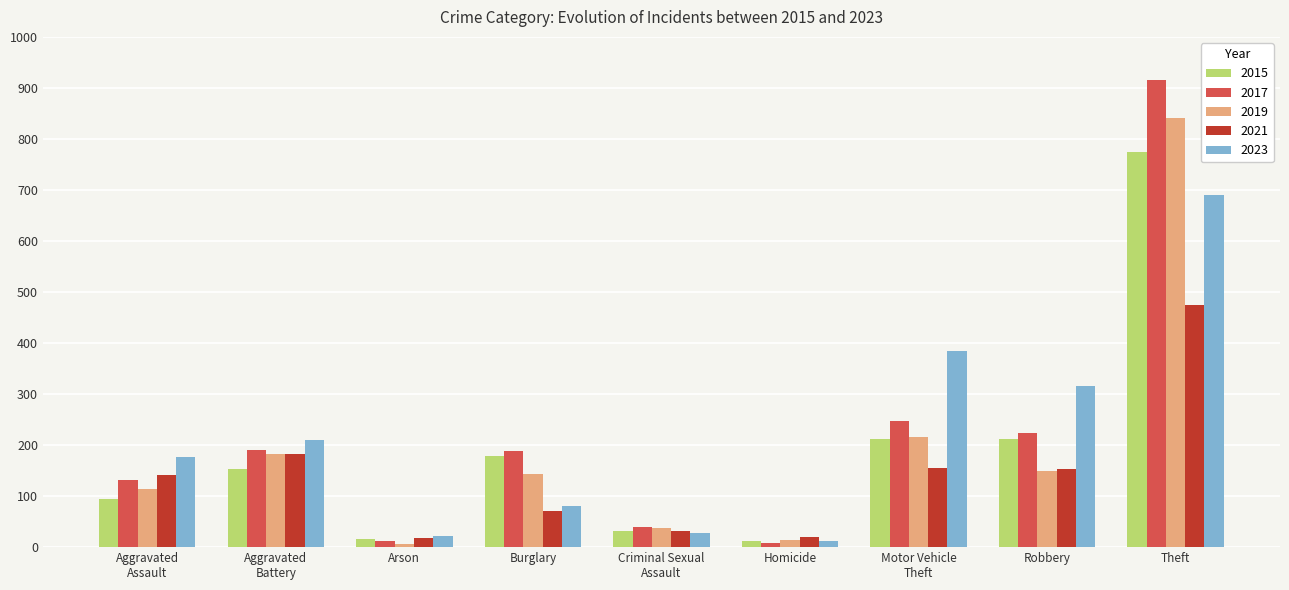

What is the sum of all 2021 values?

1246